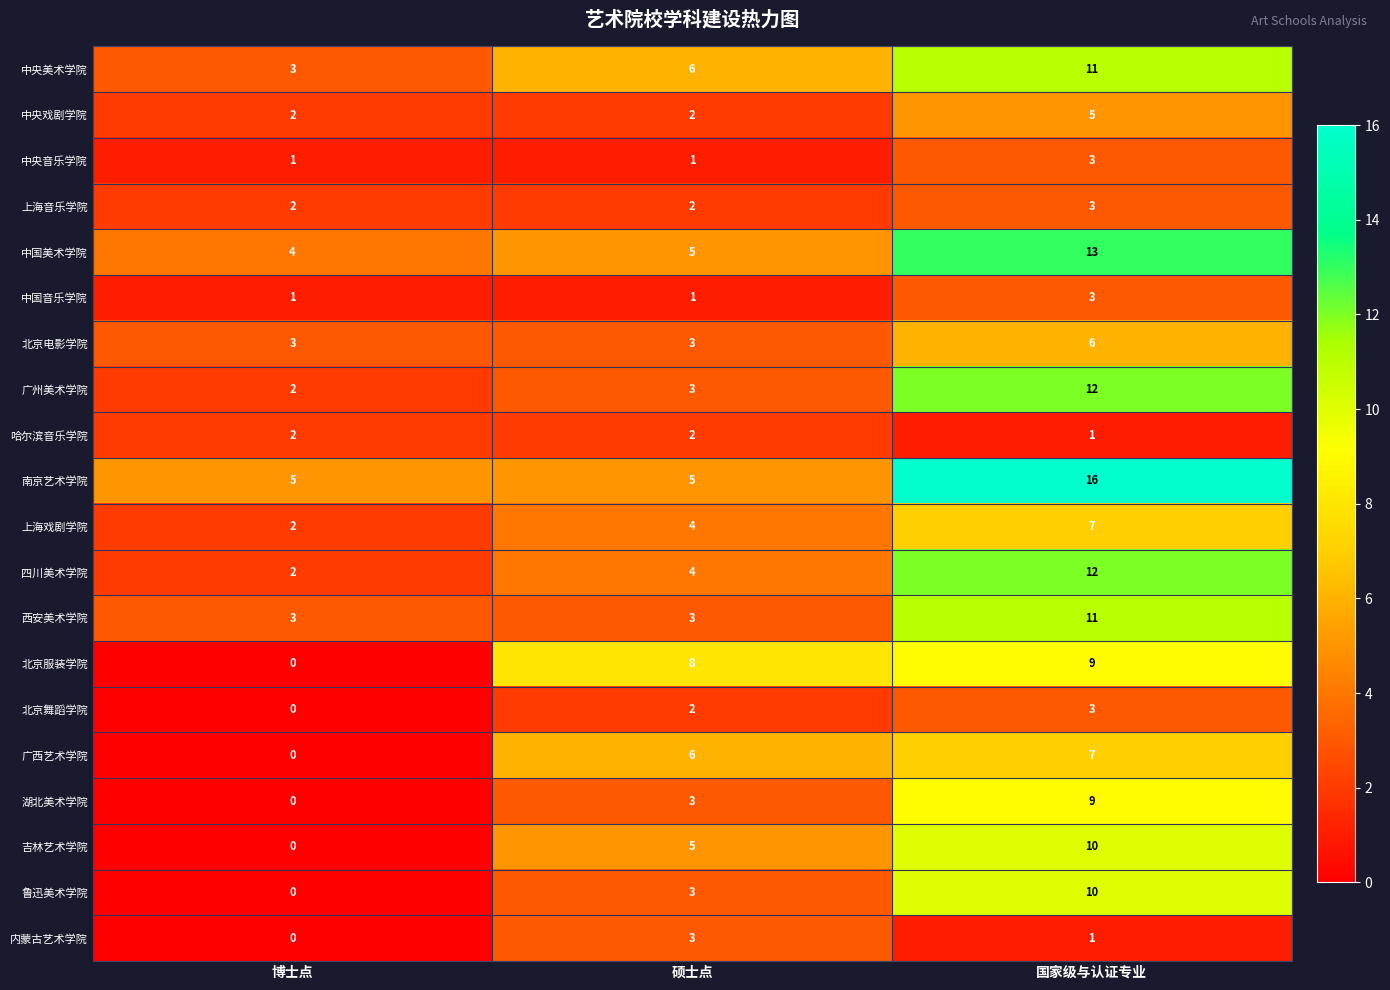

Rank the categories by 广西艺术学院 value from highest to lowest.

国家级与认证专业, 硕士点, 博士点